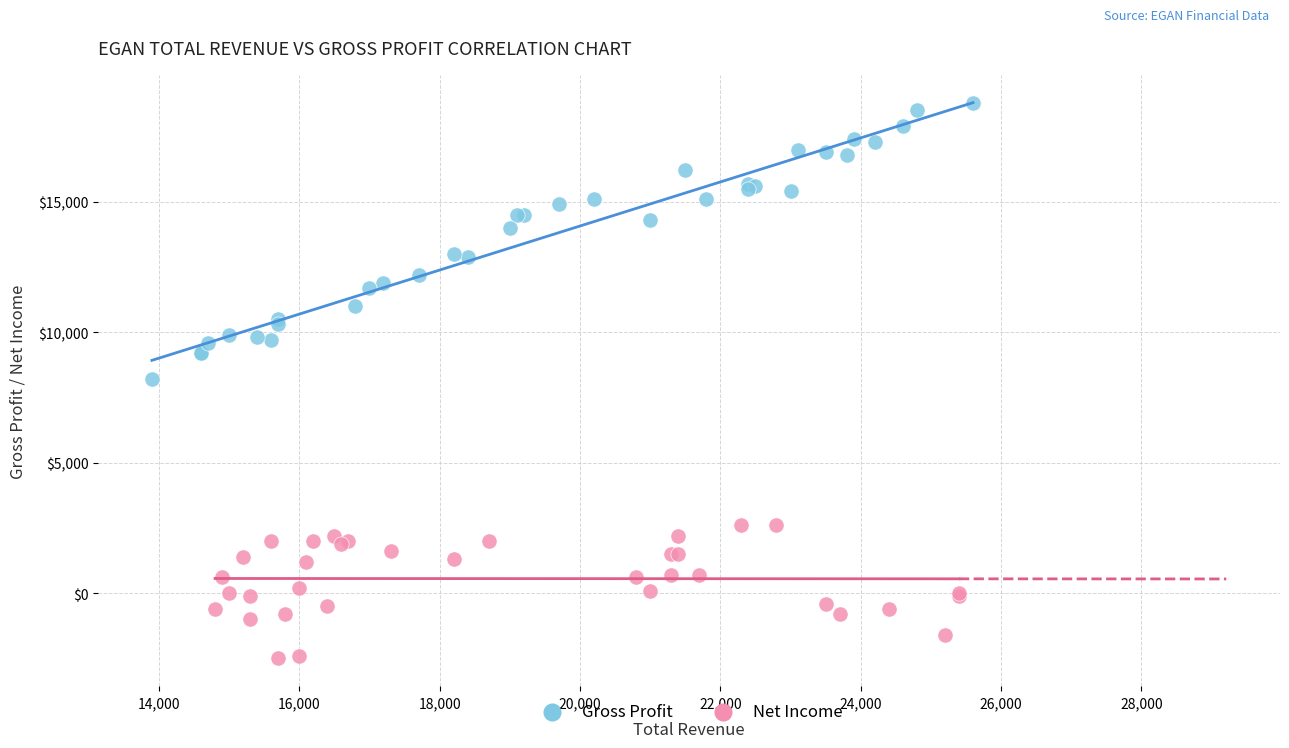

What are all the series names shown in the legend?

Gross Profit, Net Income